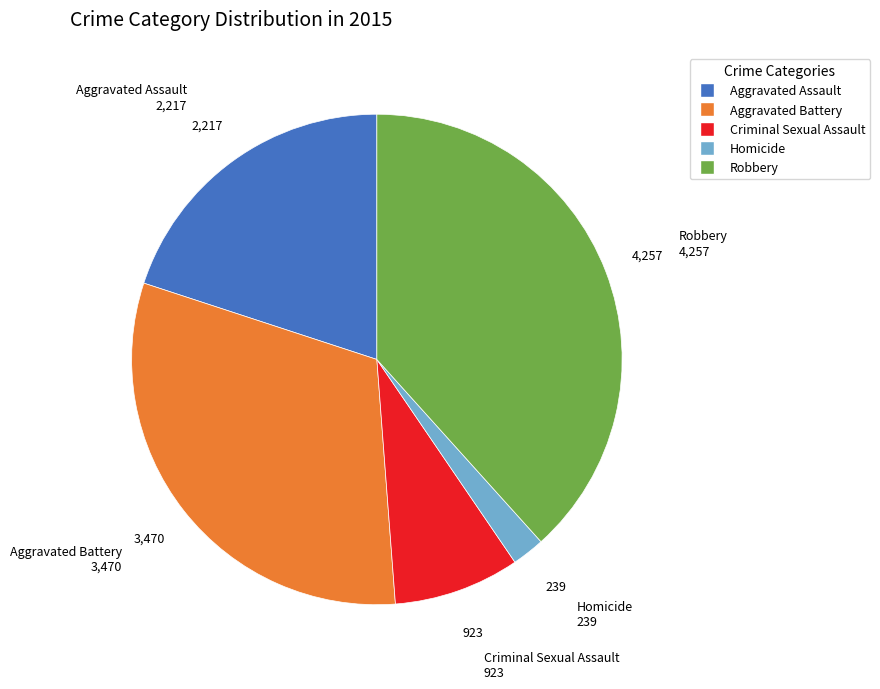

Which slice is the largest?

Robbery